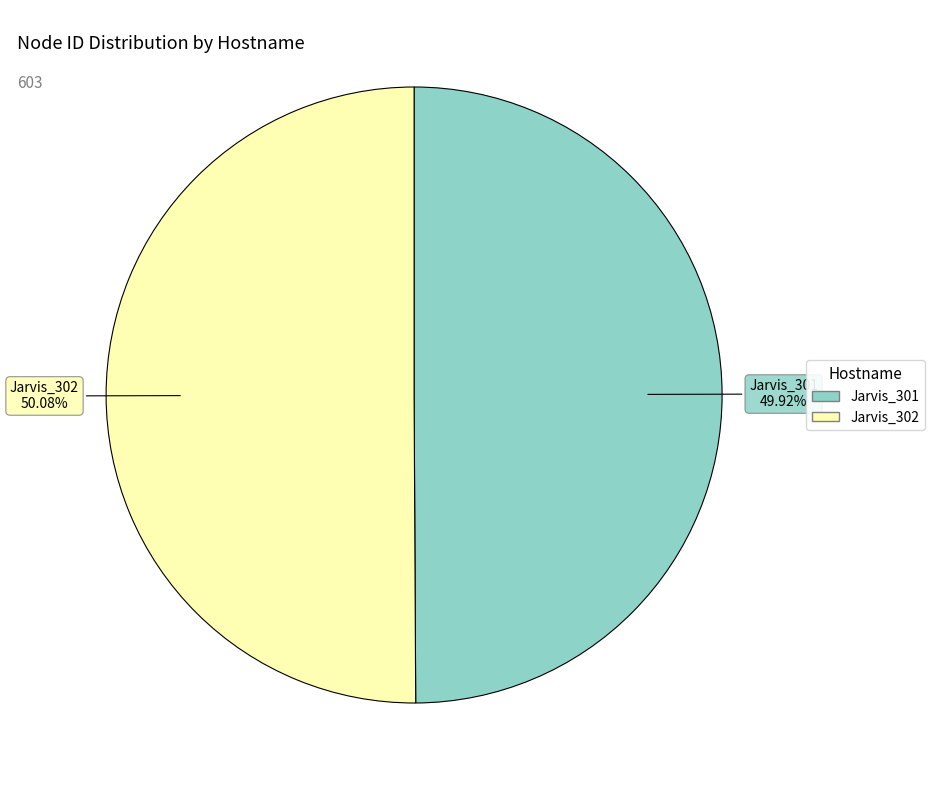

To the nearest percent, what percentage of the pie is Jarvis_301?

50%